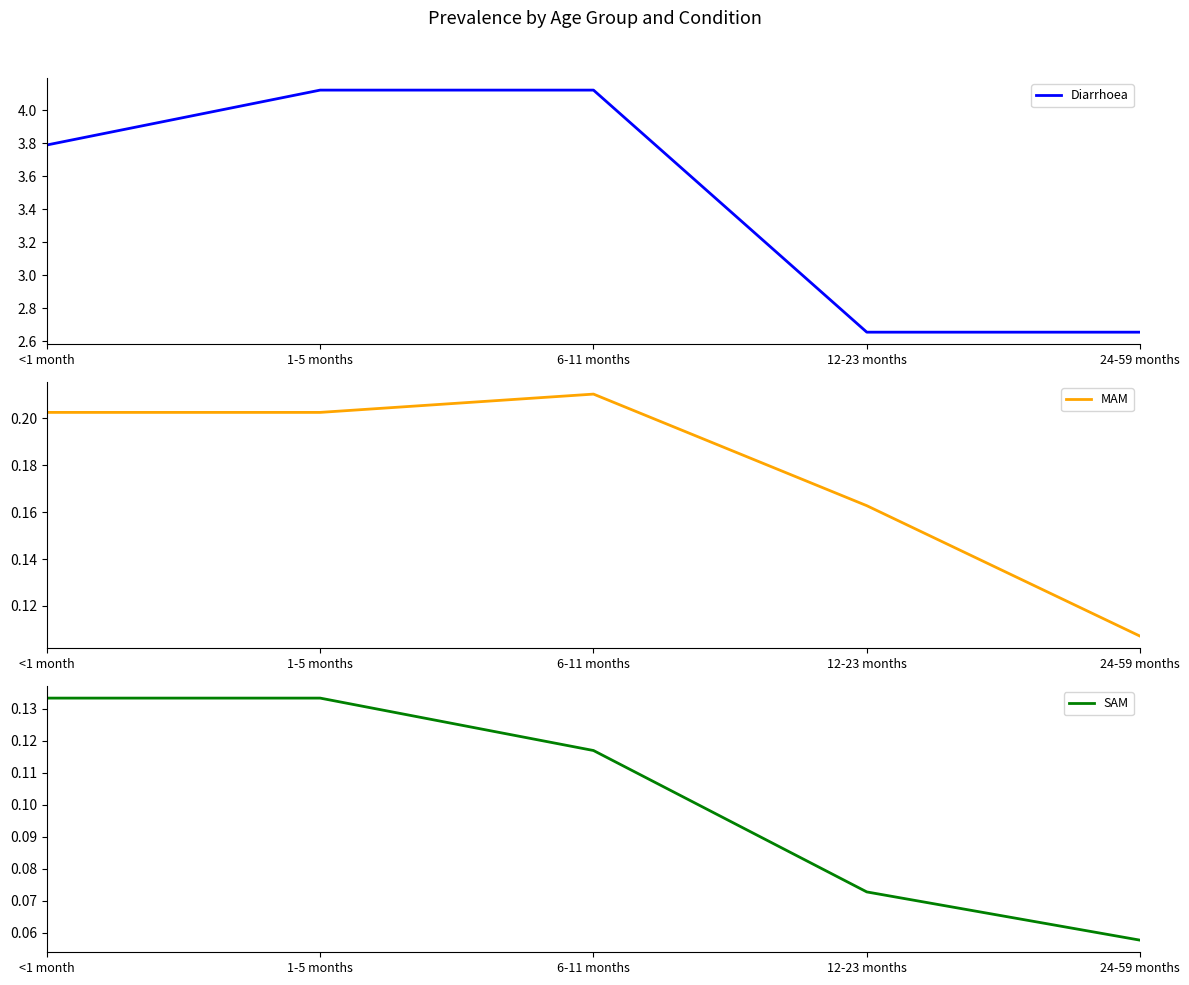

List the labels in order of MAM value, smallest first.

24-59 months, 12-23 months, <1 month, 1-5 months, 6-11 months